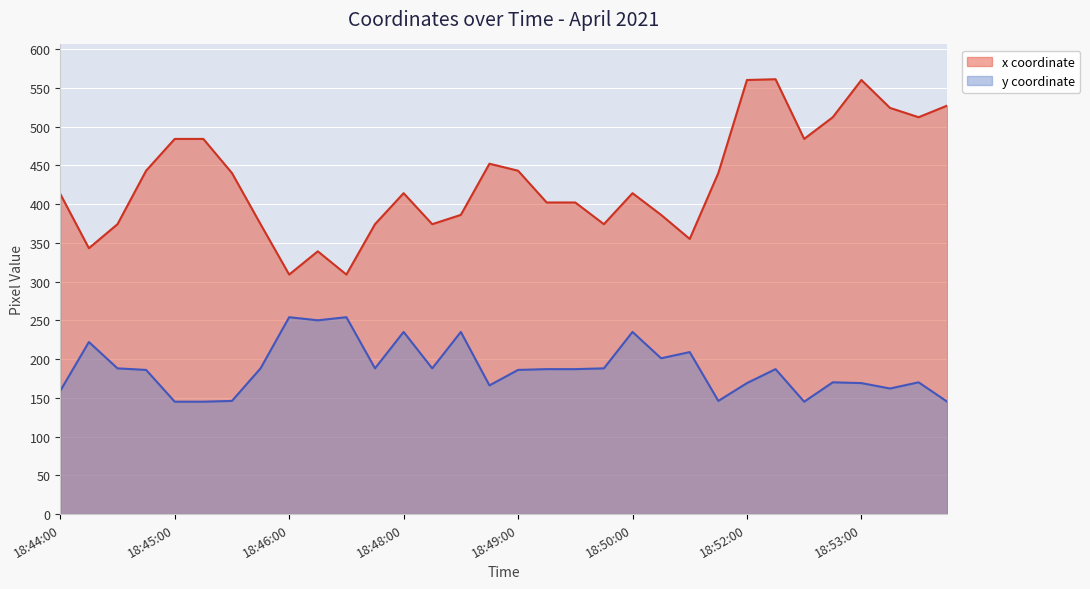

Reading left to right, transcribe all the data shown in this chart.

x coordinate: 413	343	374	443	484	484	440	374	309	339	309	374	414	374	386	452	443	402	402	374	414	386	355	440	560	561	484	512	560	524	512	527
y coordinate: 159	222	188	186	145	145	146	188	254	250	254	188	235	188	235	166	186	187	187	188	235	201	209	146	169	187	145	170	169	162	170	145